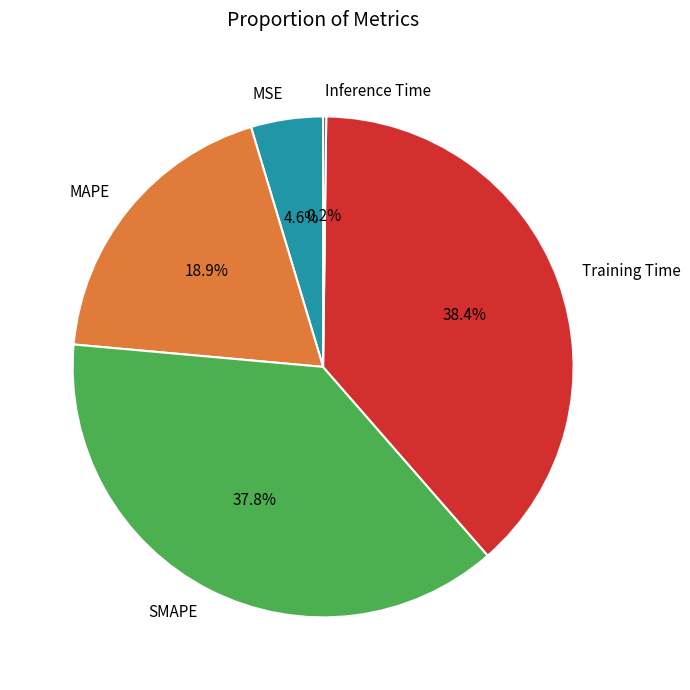

Is it true that MSE is 5% of the pie?

True